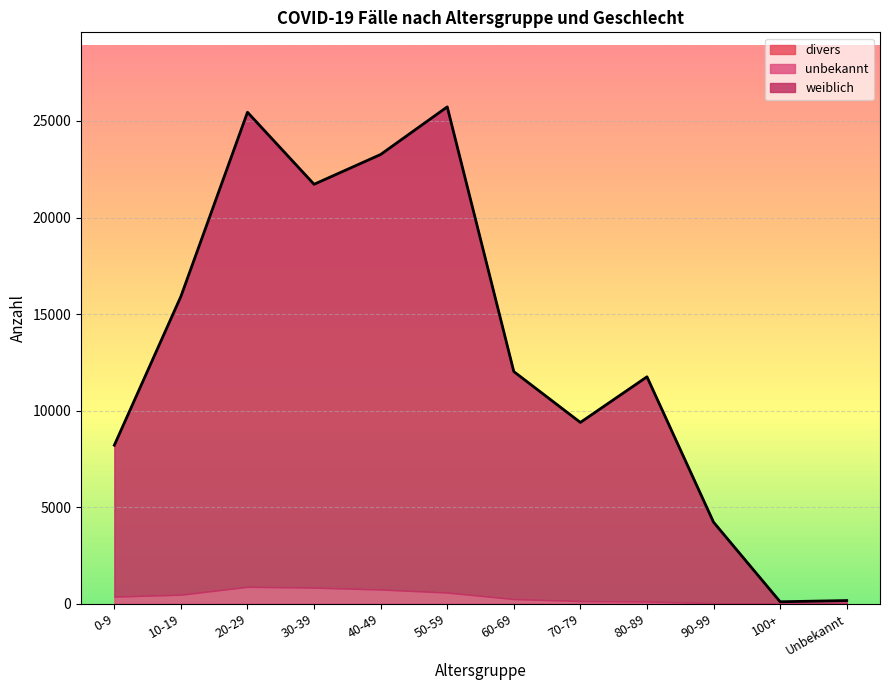

Which has a higher value, 10-19 or 0-9?

10-19